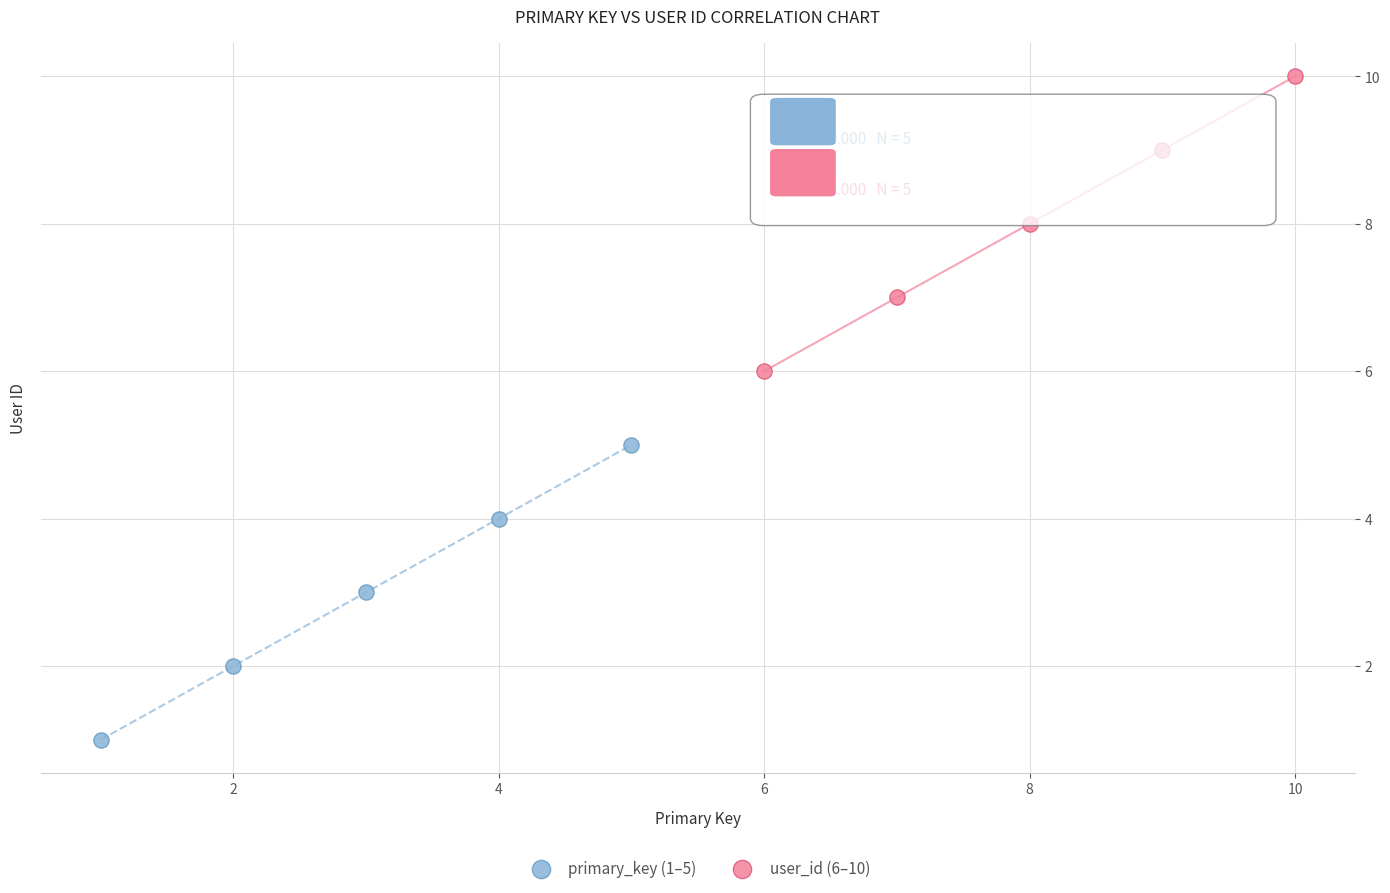

What are all the series names shown in the legend?

primary_key (1–5), user_id (6–10)